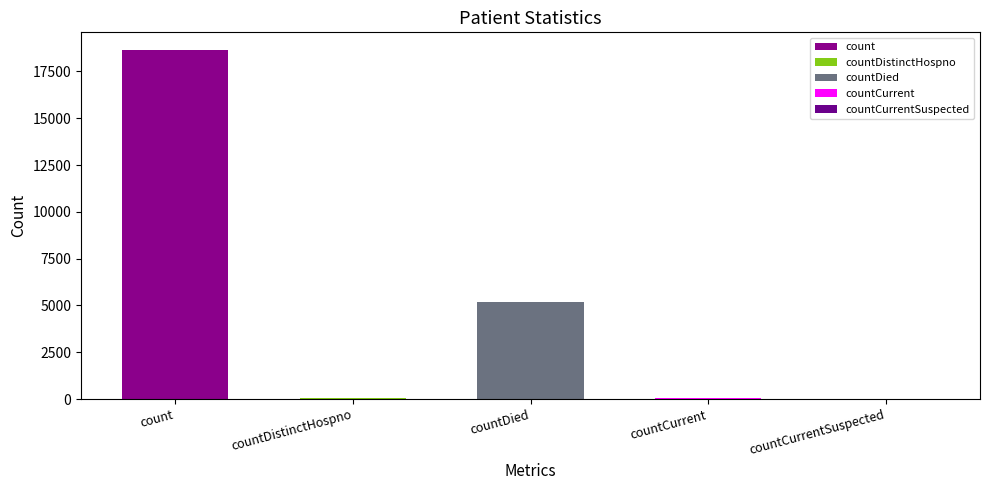

Does the chart contain any negative values?

No